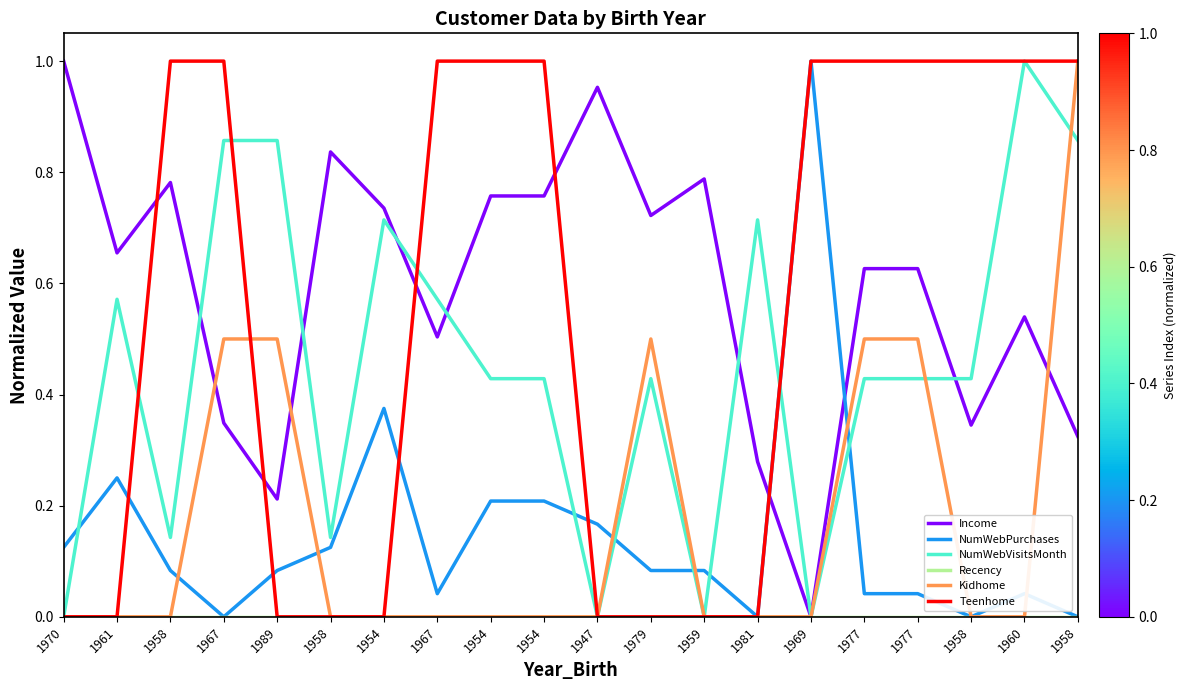

True or false: Income has a value of 0.3 at 1981.

True